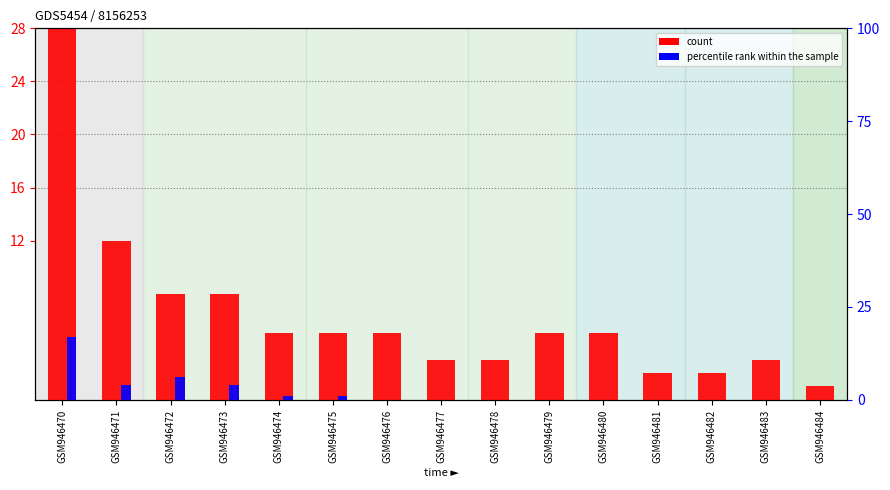

How many data points in count are above 5?

4